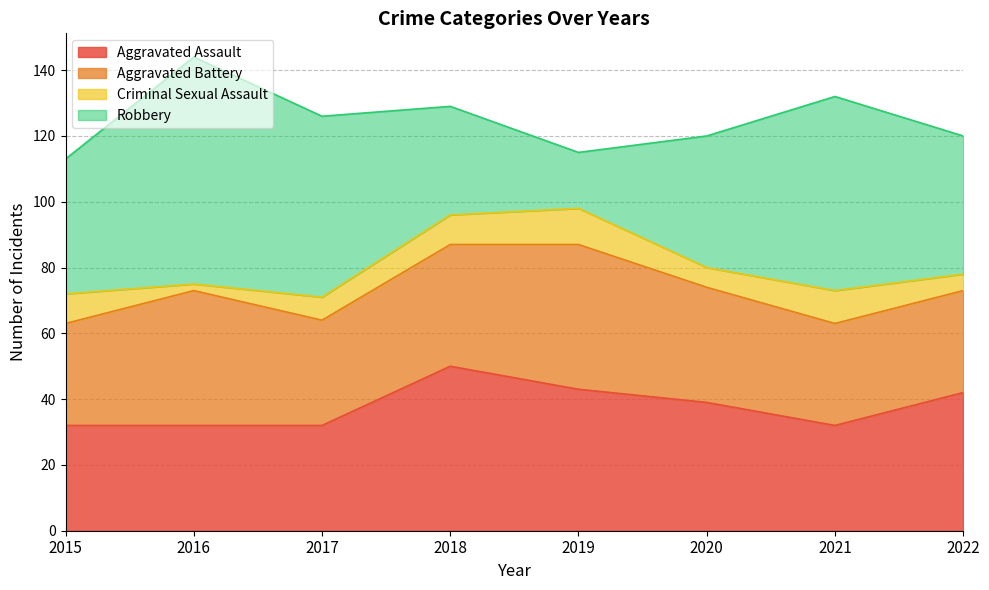

How many data points in Robbery are above 42?

3